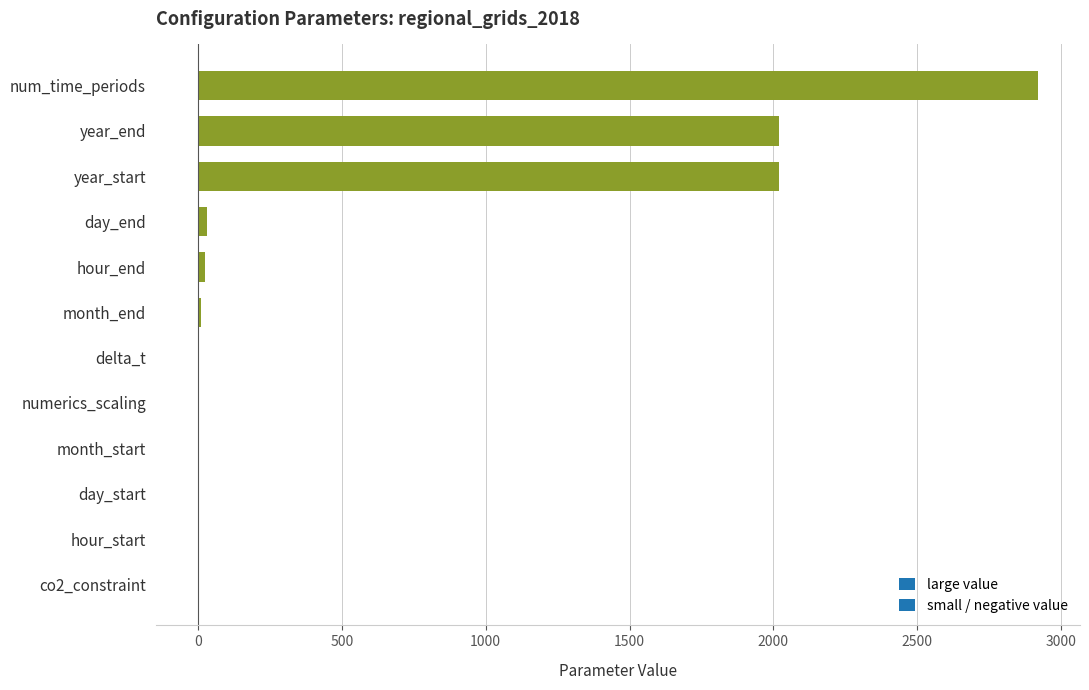

What is the average value?

586